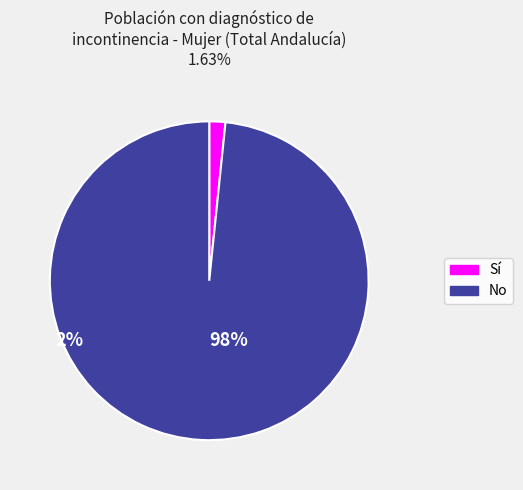

Between No and Sí, which is larger?

No